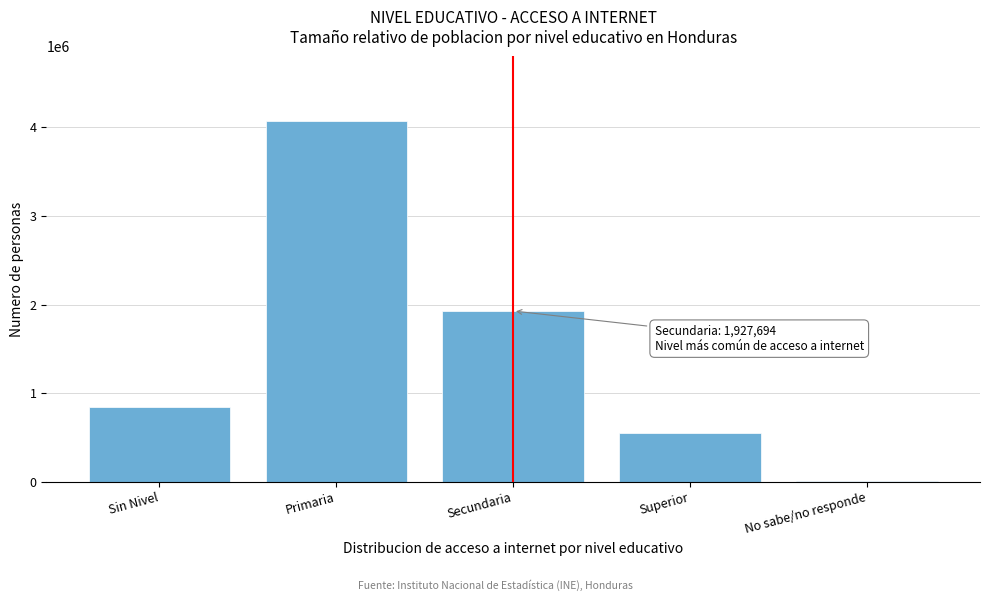

Reading left to right, extract all data points from this chart.

Sin Nivel=846221.5	Primaria=4067925.2	Secundaria=1927694.2	Superior=546028.5	No sabe/no responde=13251.3